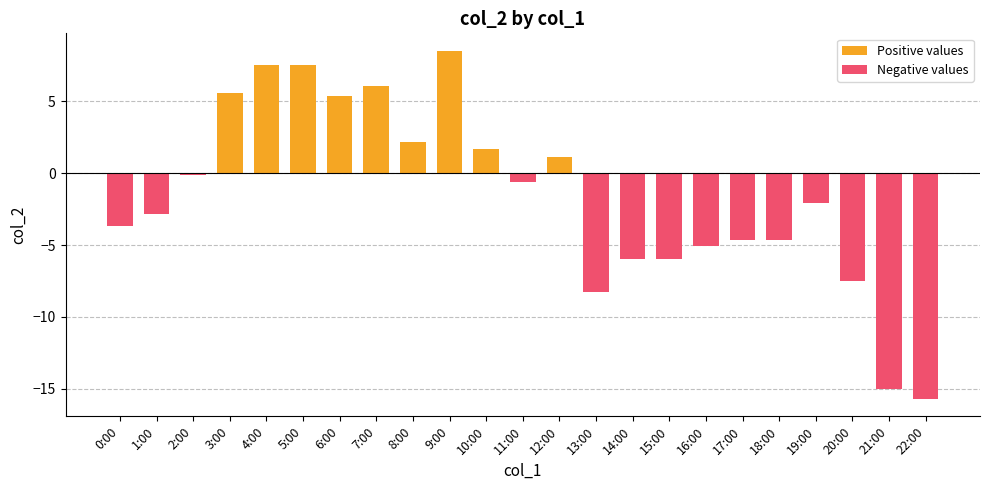

True or false: the data shows -6.0 at 15:00.

True